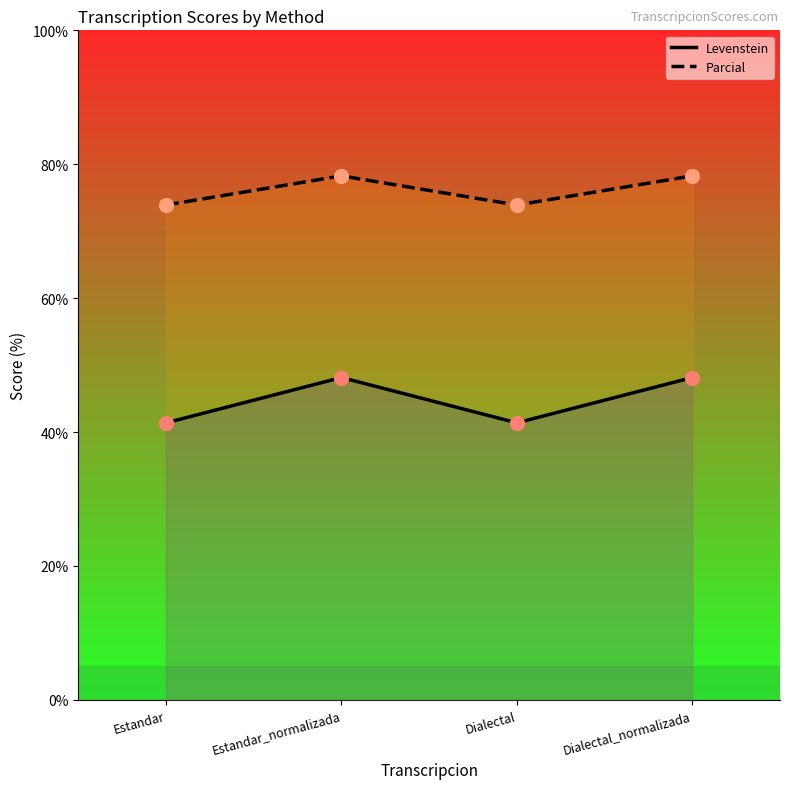

Which series has the widest spread of Y values?

Levenstein